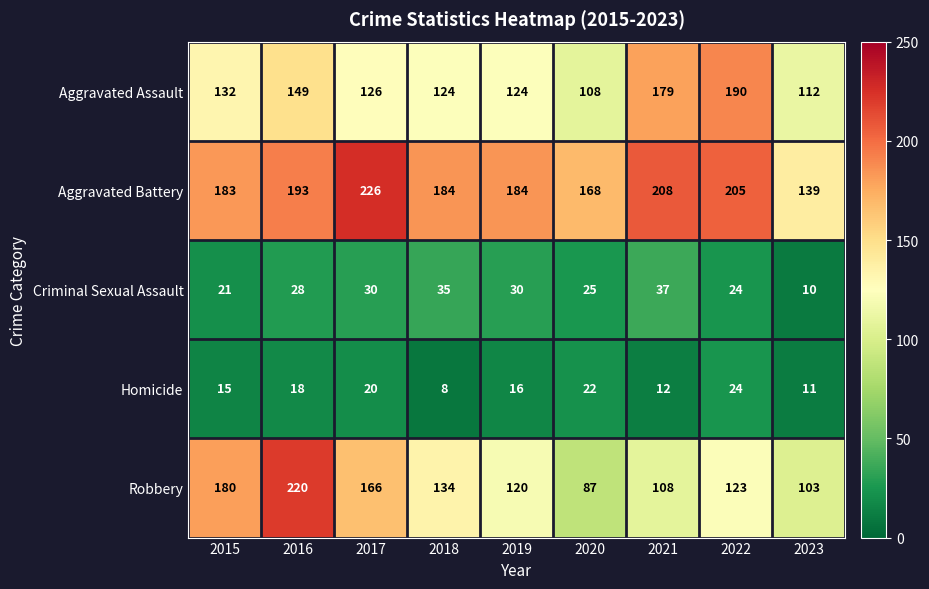

What is the total value across all series at 2019?

474